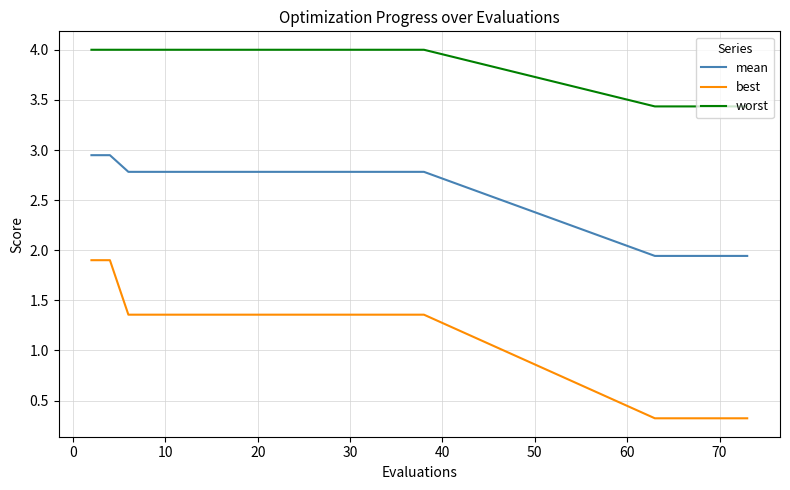

The value of mean at 20 is 1.0. True or false?

False